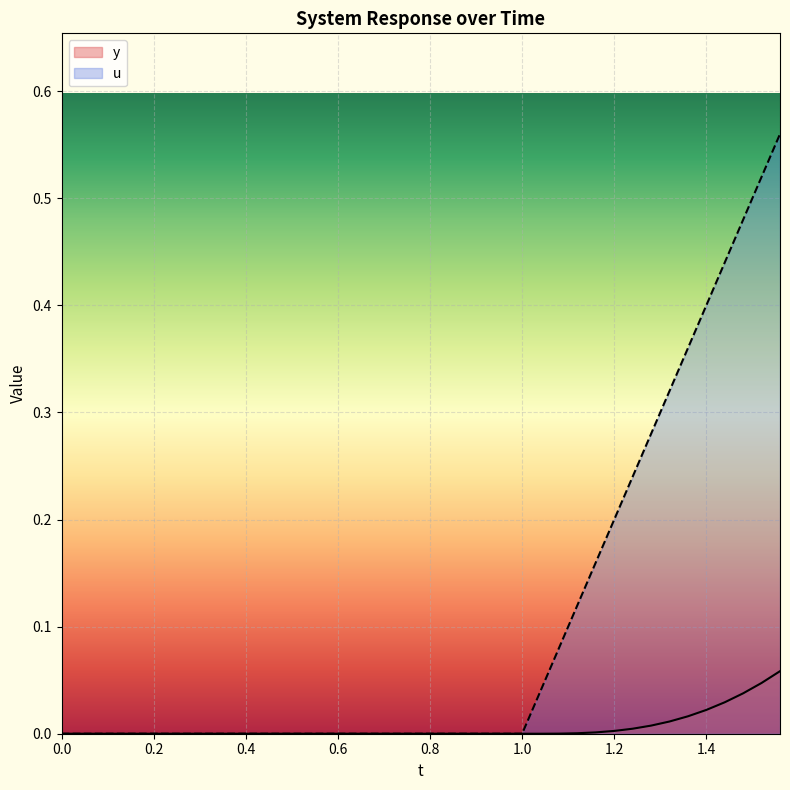

Reading left to right, list all the values displayed in this chart.

y: 0.0	0.0	0.0	0.0	0.0	0.0	0.0	0.0	0.0	0.0	0.0	0.0	0.0	0.0	0.0	0.0	0.0	0.0	0.0	0.0	0.0	0.0	0.0	0.0	0.0	0.0	0.0	0.0	0.0	0.0	0.0	0.0	0.0	0.0	0.0	0.0	0.0	0.0	0.0	0.1
u: 0.0	0.0	0.0	0.0	0.0	0.0	0.0	0.0	0.0	0.0	0.0	0.0	0.0	0.0	0.0	0.0	0.0	0.0	0.0	0.0	0.0	0.0	0.0	0.0	0.0	0.0	0.0	0.1	0.1	0.2	0.2	0.2	0.3	0.3	0.4	0.4	0.4	0.5	0.5	0.6